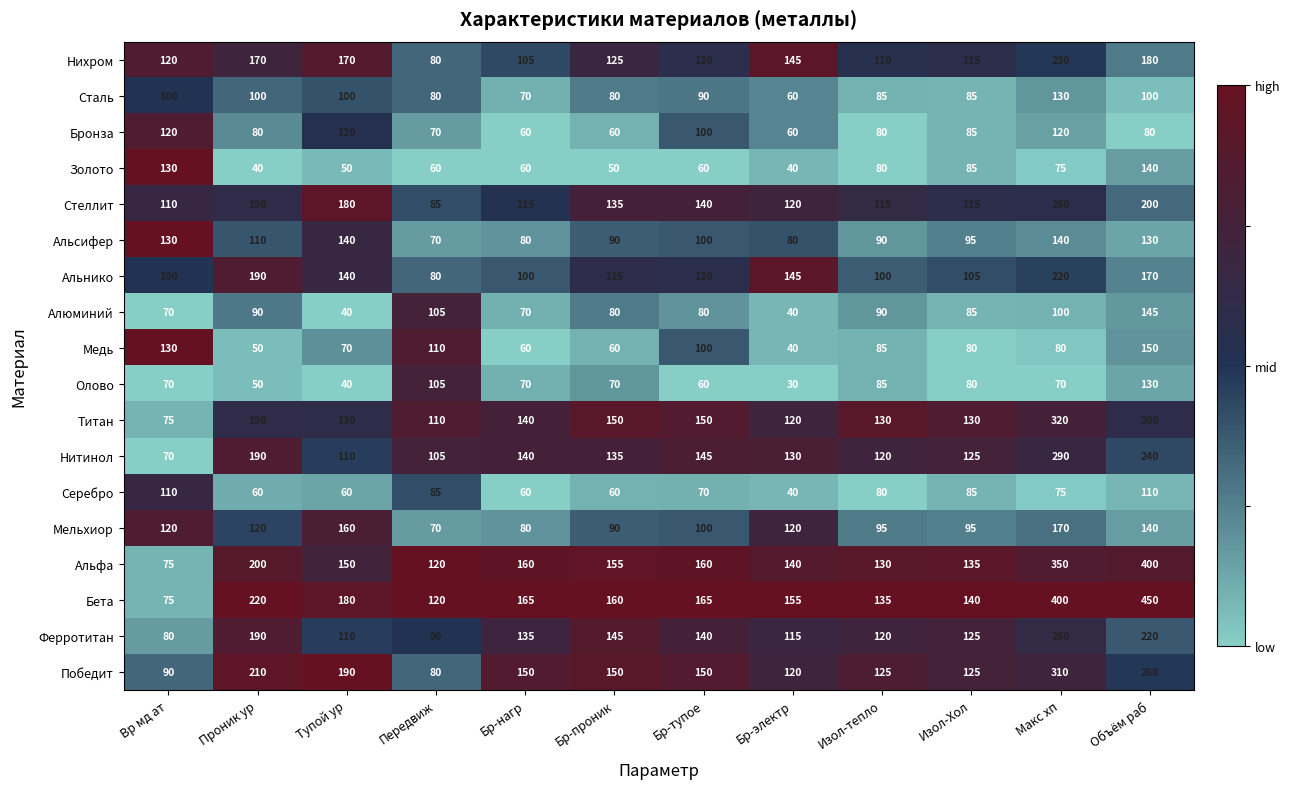

What is the spread (max minus min) of values at Макс хп?

330